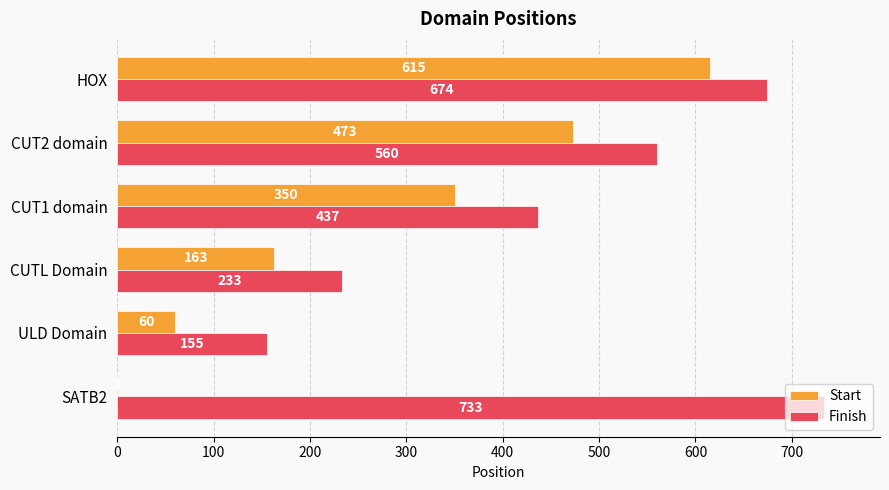

What is the maximum value for Finish?

733